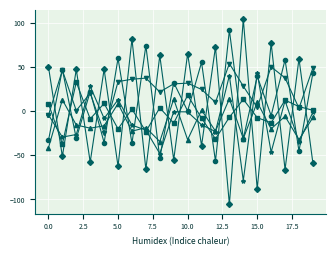

What is the minimum value shown in the chart?

-105.6